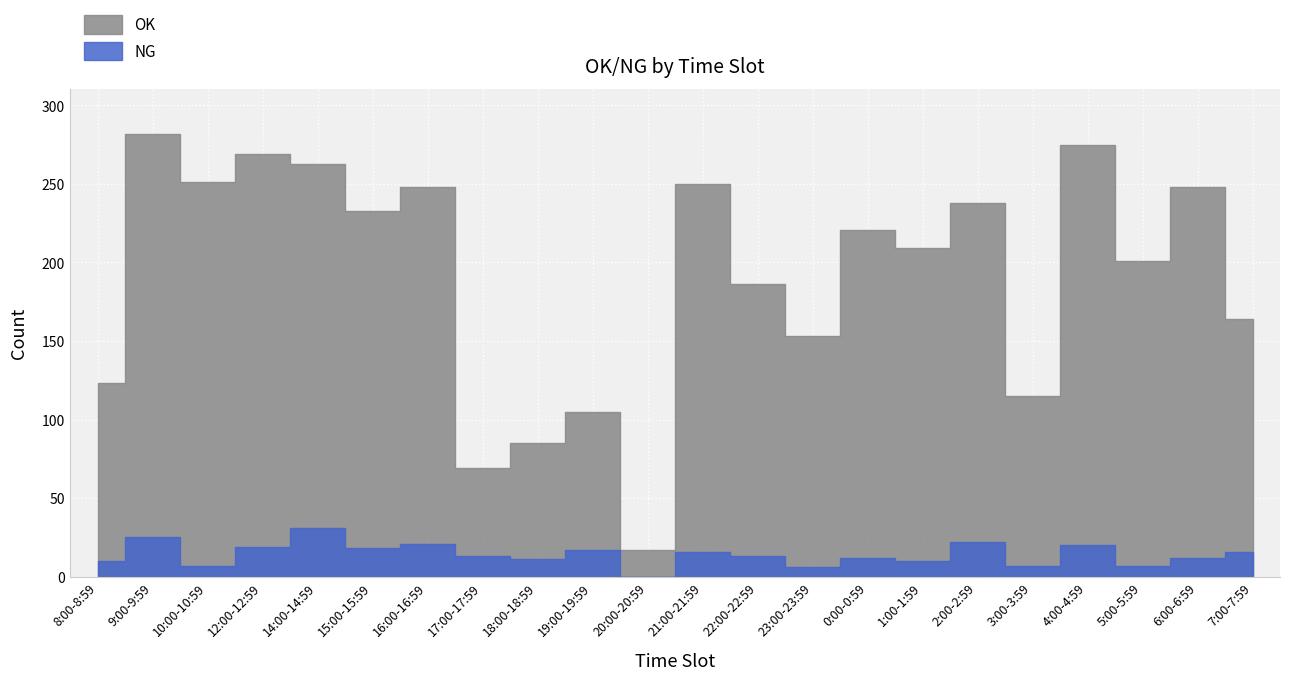

Where is OK nearest to the value 149?

23:00-23:59